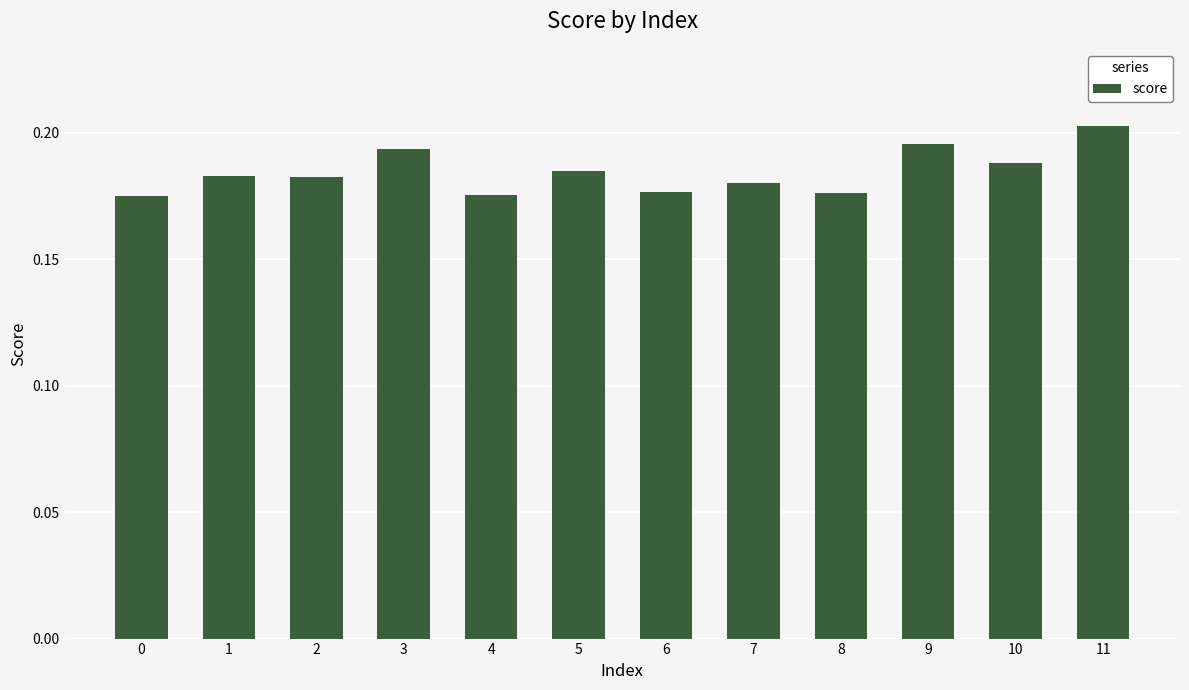

At which category does the chart reach its peak across all series?

11